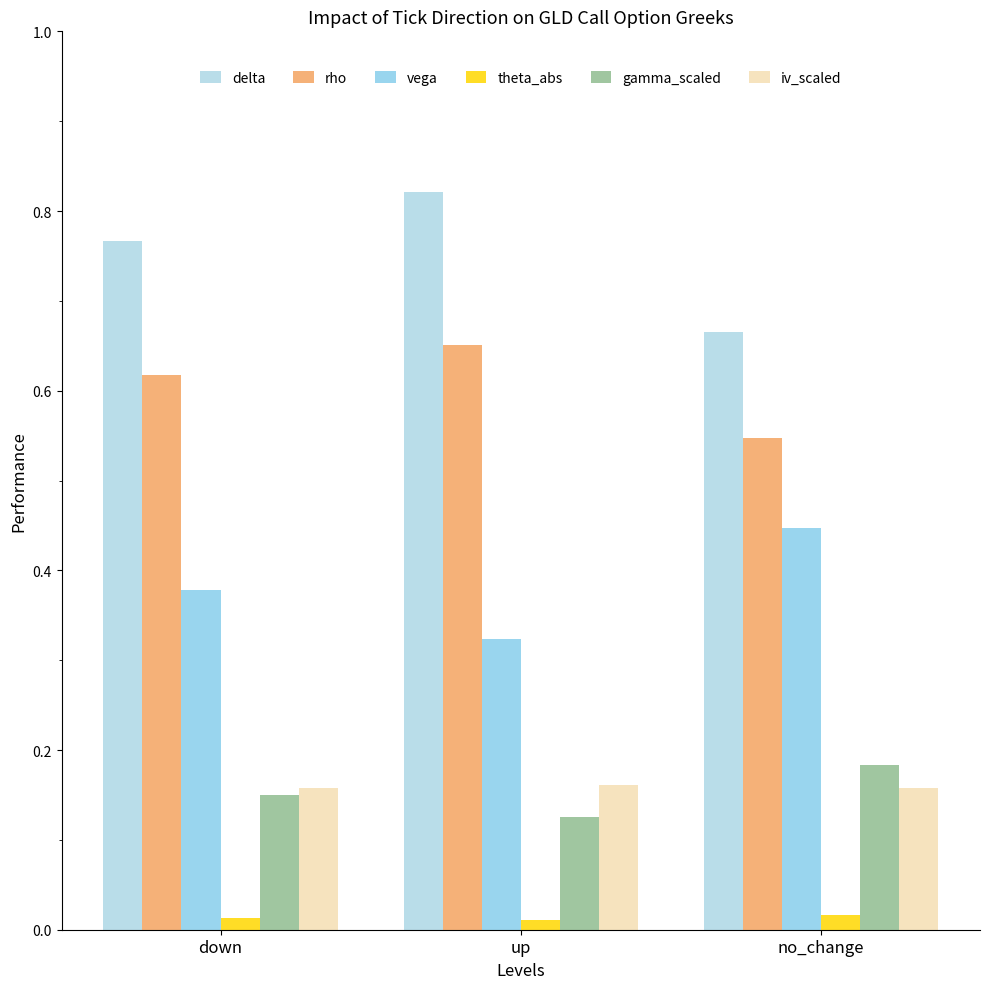

What position from the left is no_change?

3